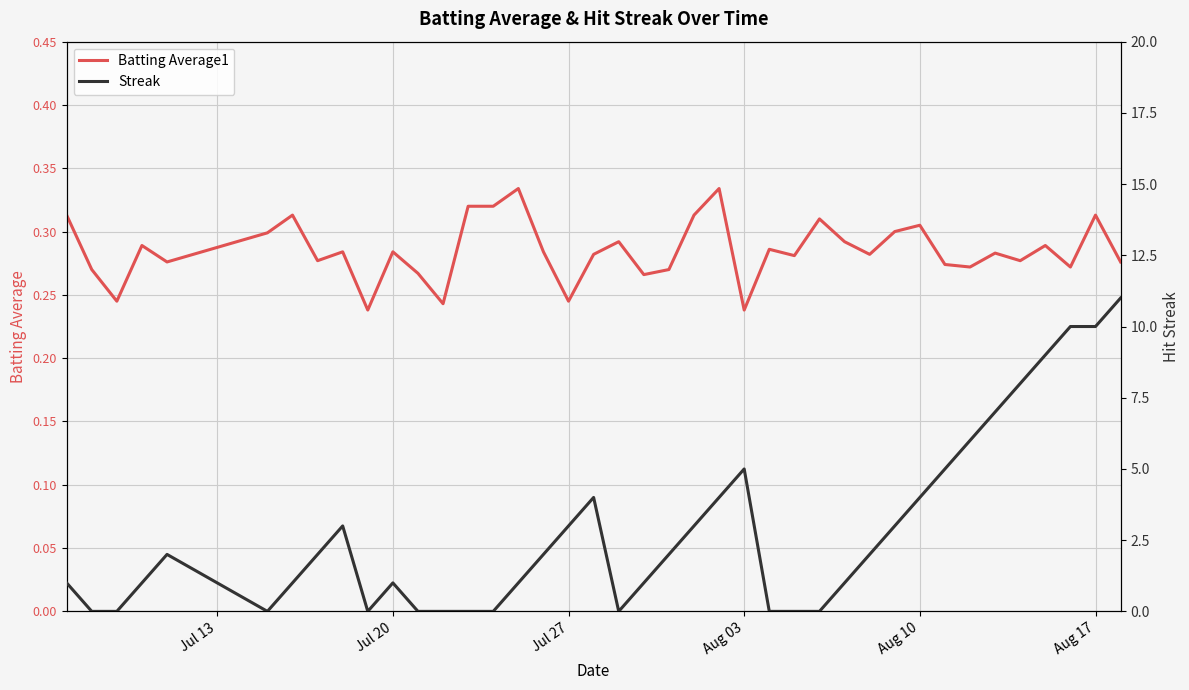

Is it true that Batting Average1 equals 0.2 at Jul 20?

False